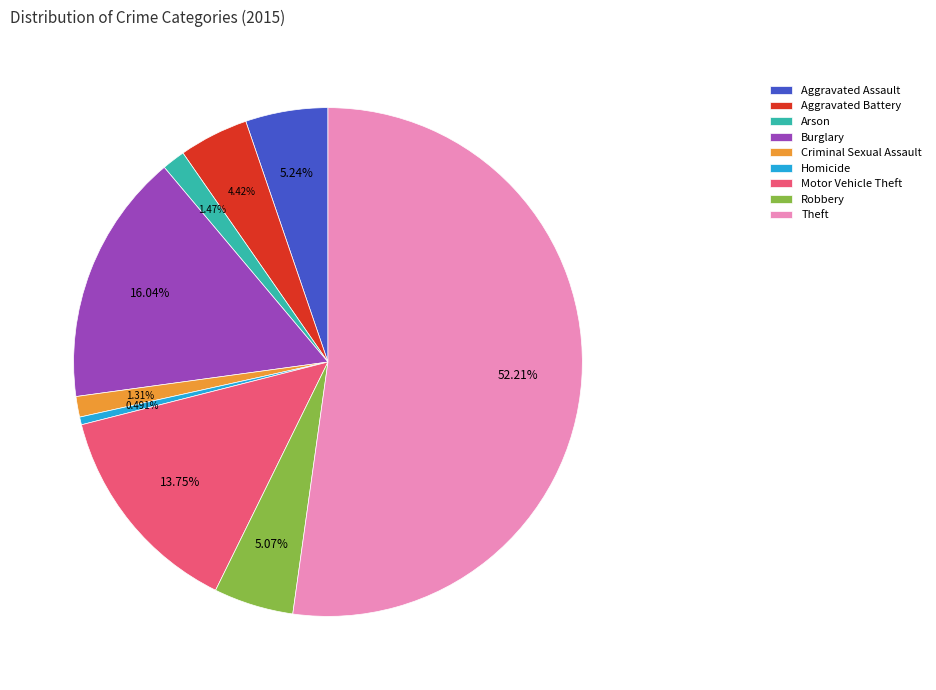

What percentage is NOT represented by Robbery?

94.9%